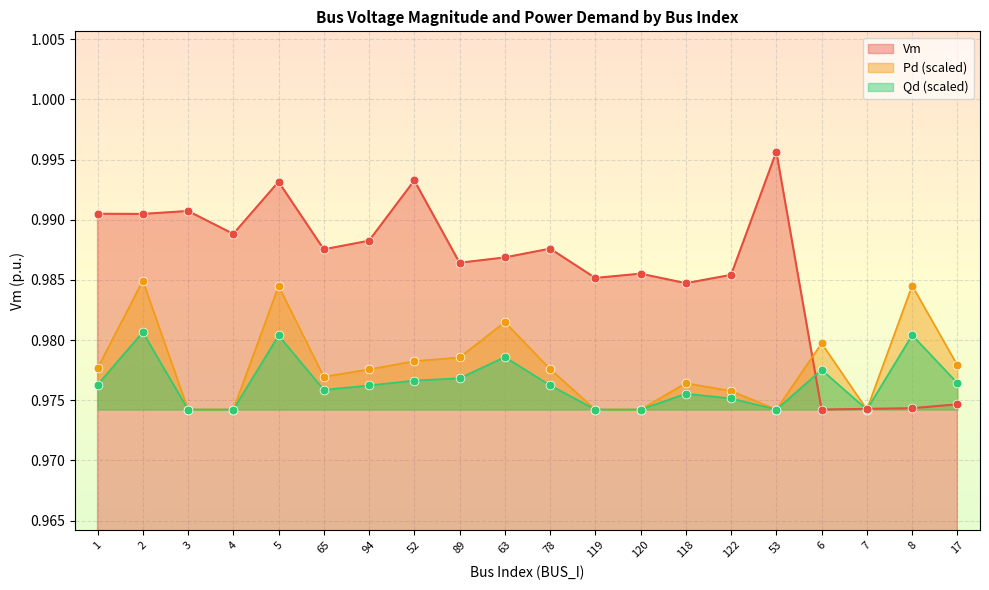

Which series has the widest spread of Y values?

Vm